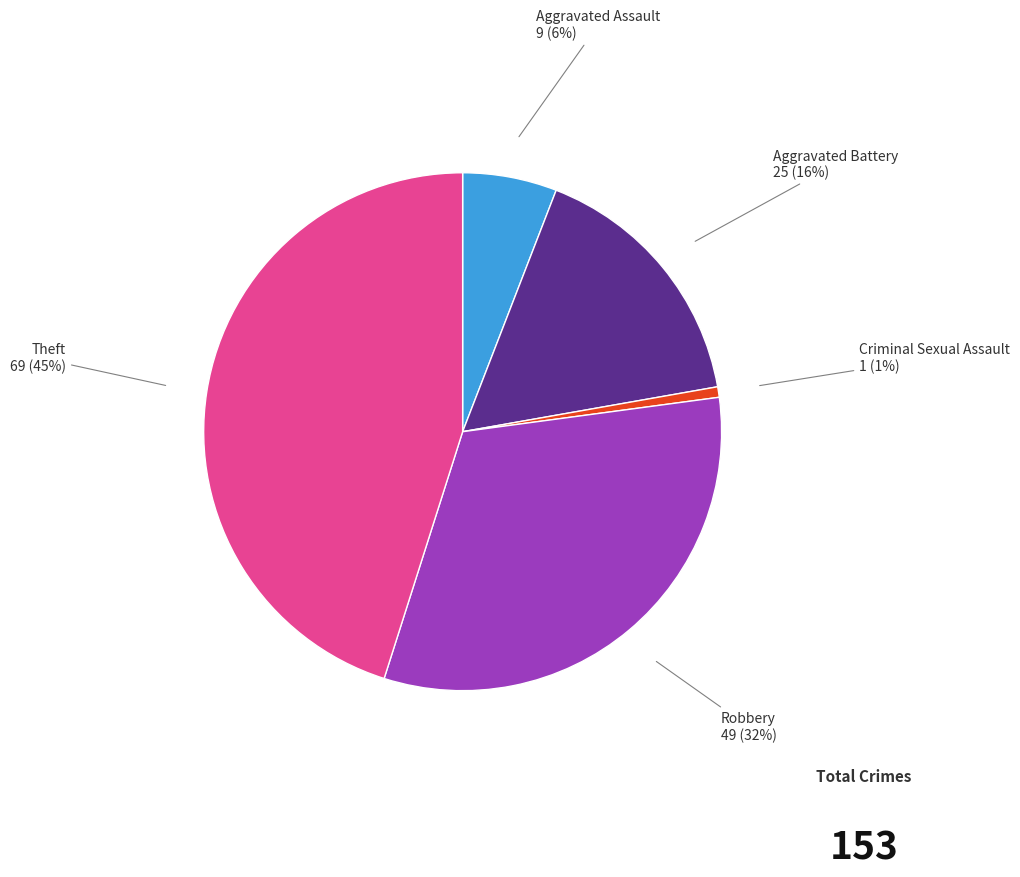

Is there a majority slice in this chart?

No